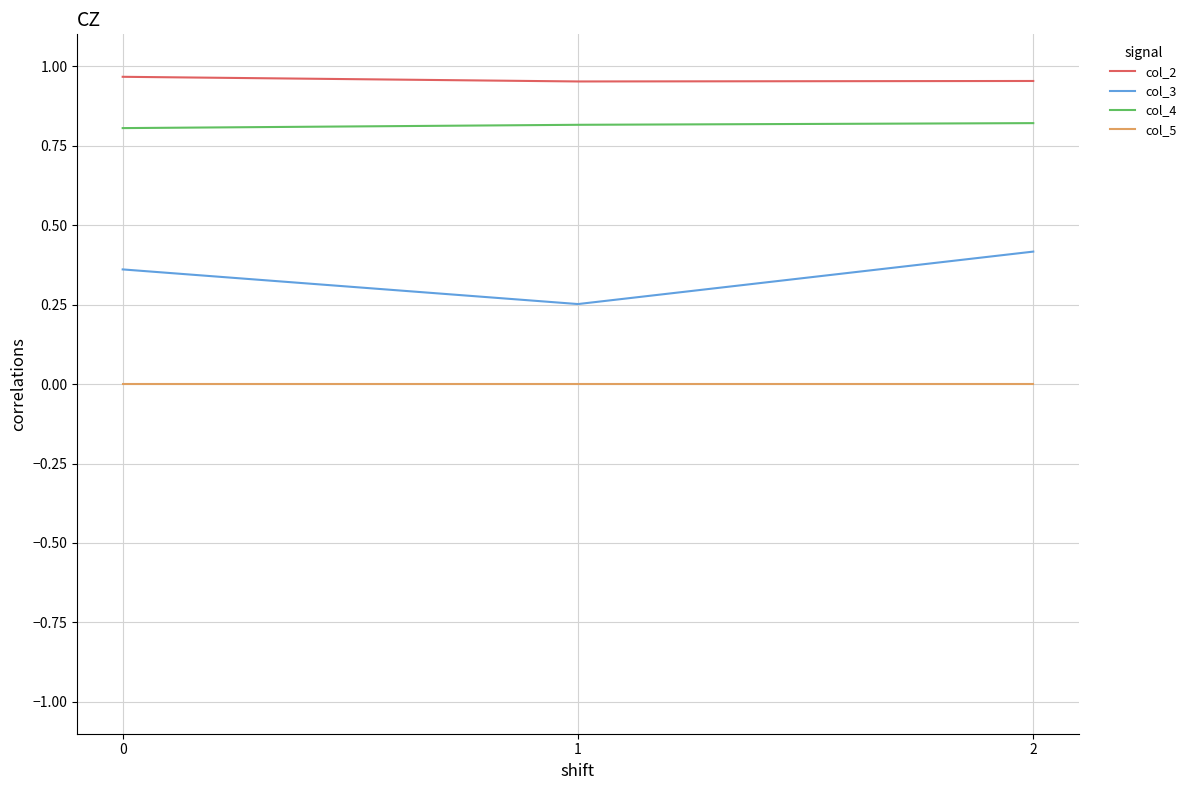

What are all the series names shown in the legend?

col_2, col_3, col_4, col_5